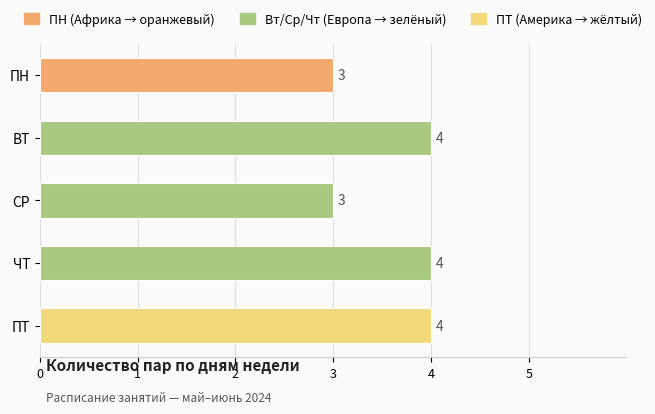

Reading top to bottom, list all the values displayed in this chart.

3	4	3	4	4